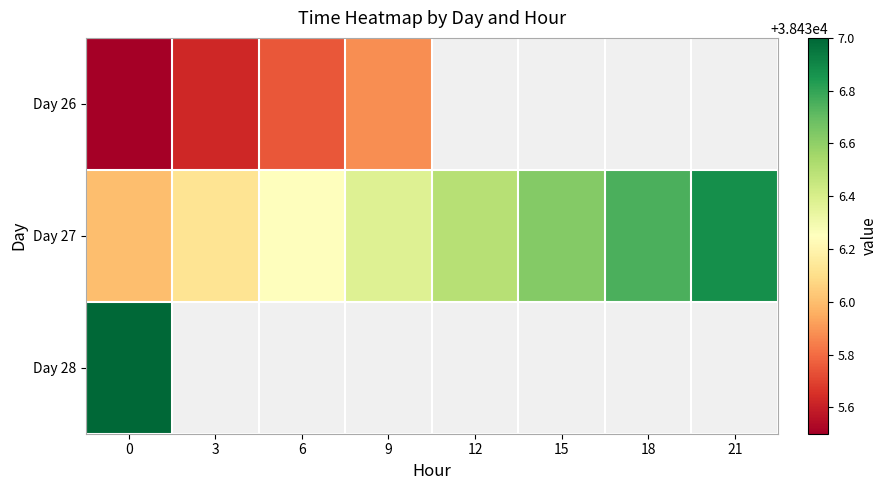

The value of Day 27 at 21 is 58645.1. True or false?

False